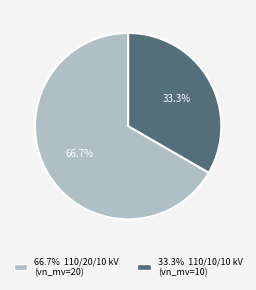

Does any single category account for the majority?

Yes